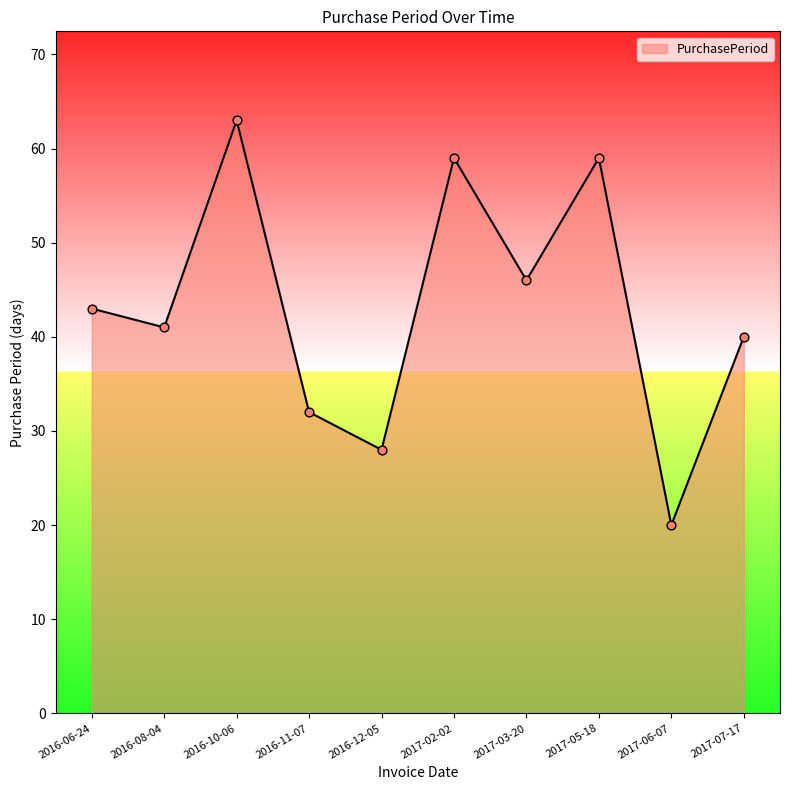

What is the change in value from 2016-11-07 to 2016-12-05?

-4